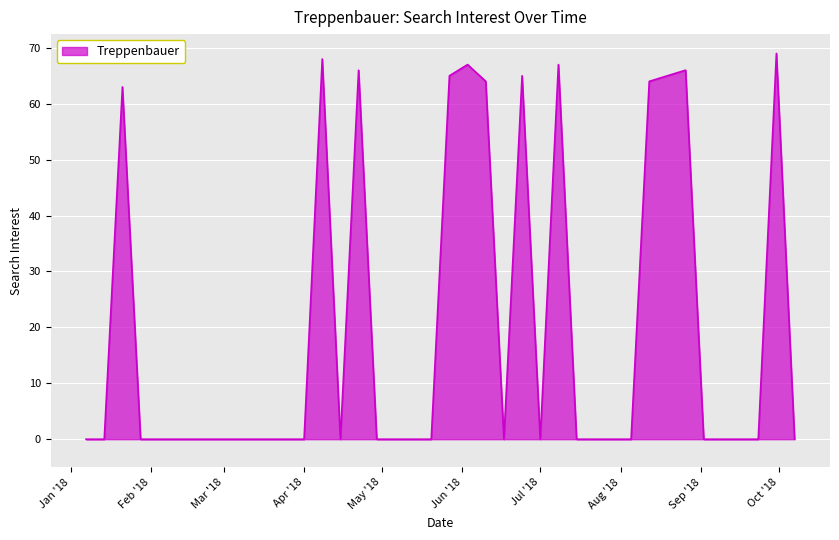

What is the maximum value shown in the chart?

69